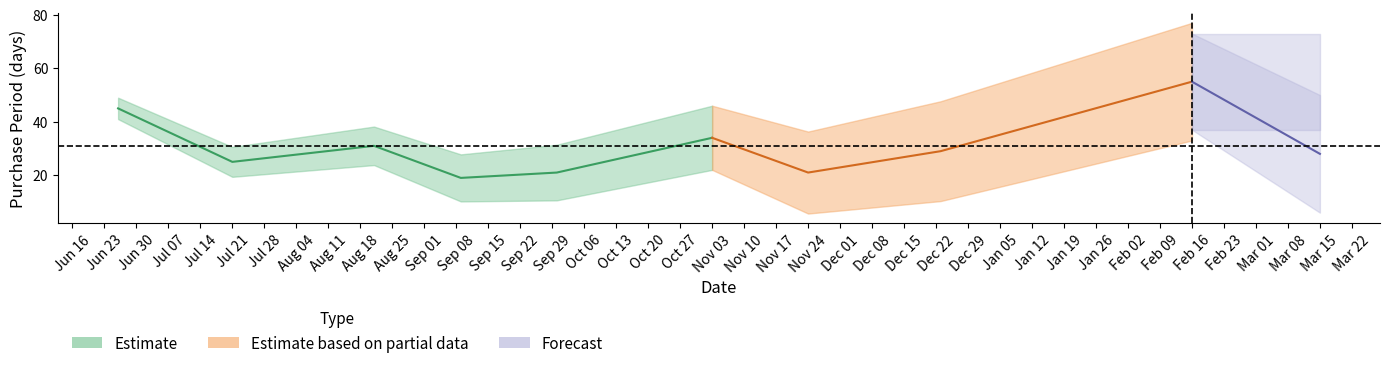

The value at 2015-09-09 is 5. True or false?

False